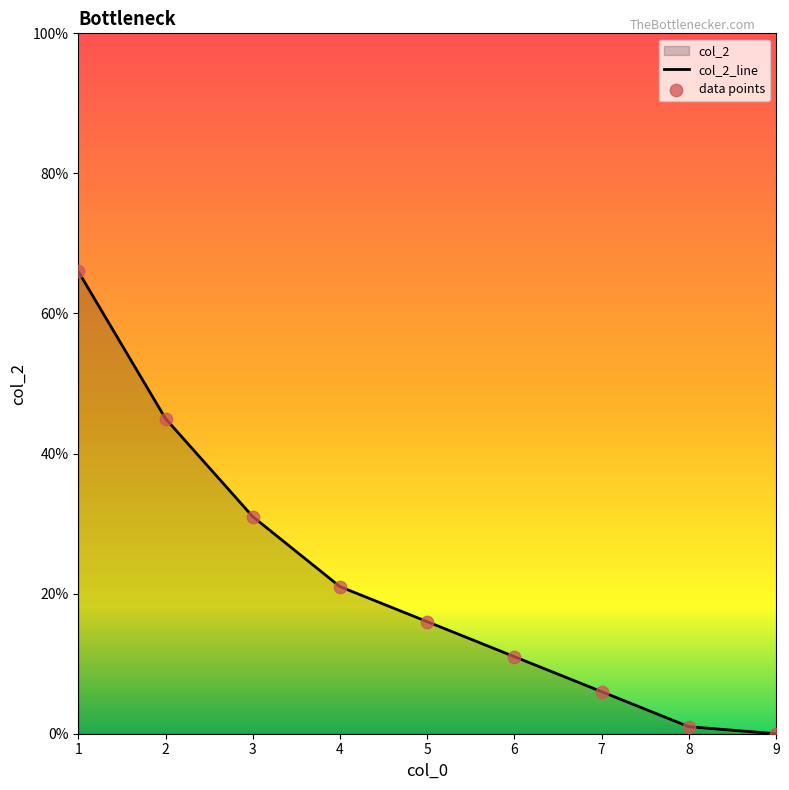

At which category is the sum across all series the highest?

1